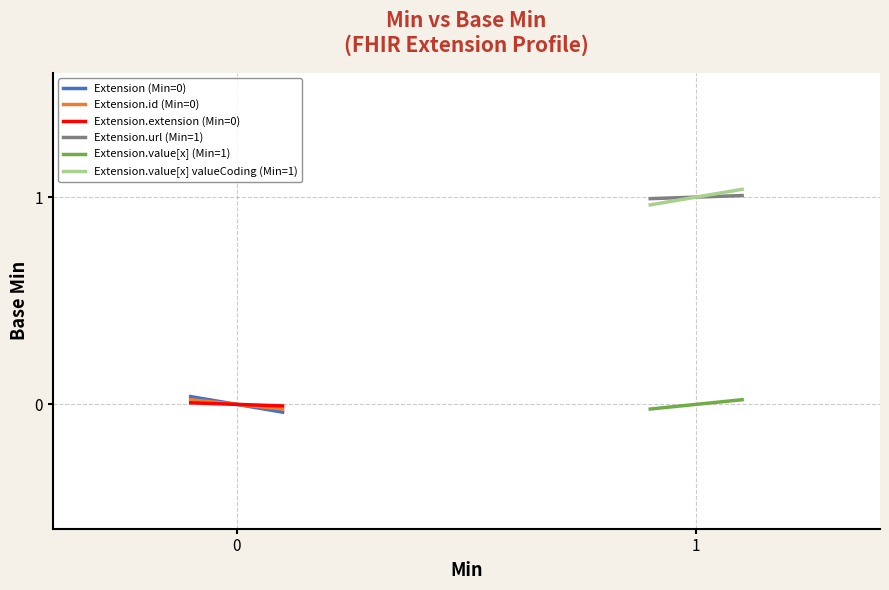

The value at 1 is 1. True or false?

False